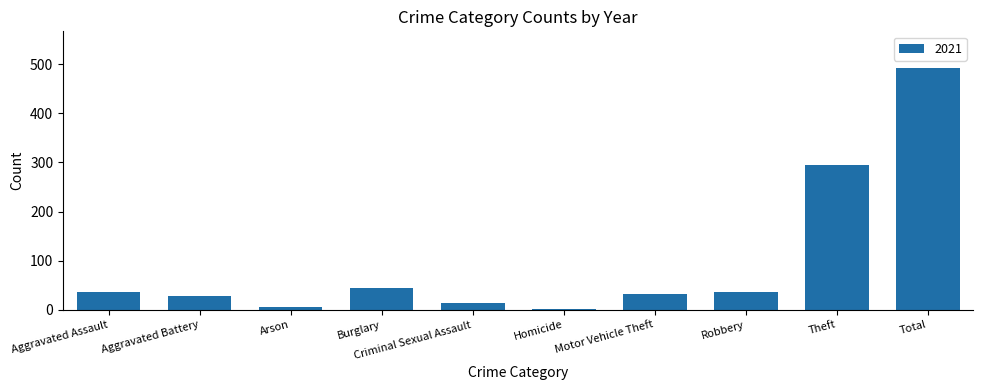

Is it true that the value at Total is 493?

True